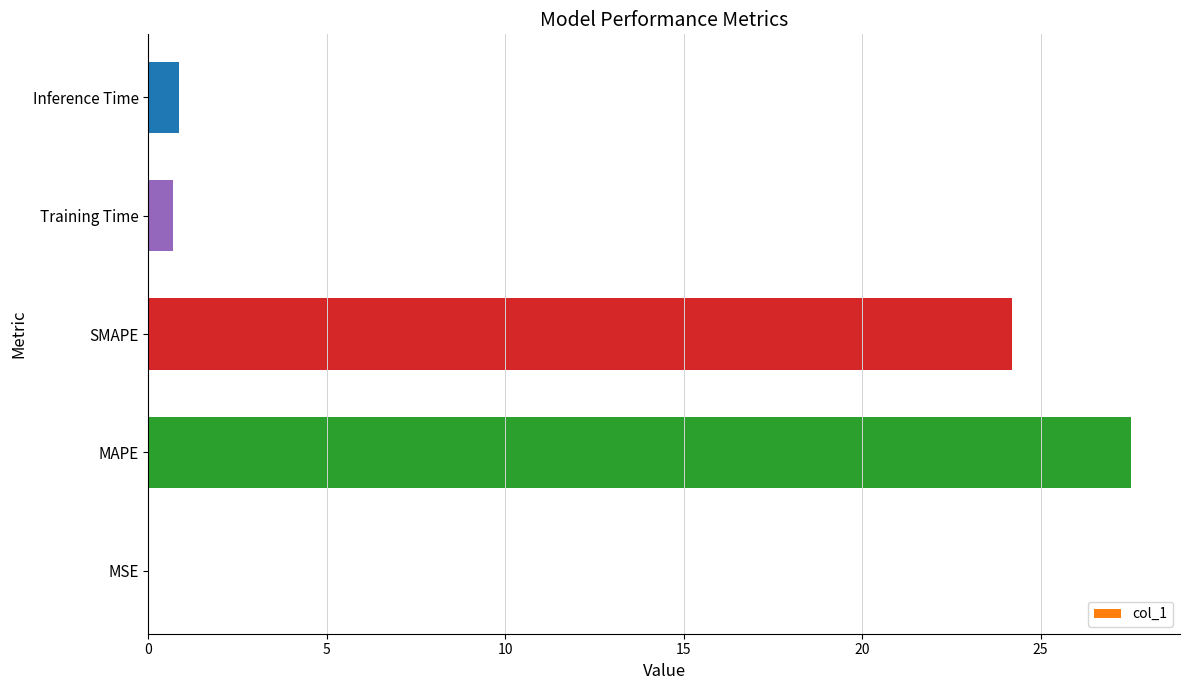

What is the sum of the values at Training Time and Inference Time?

1.6